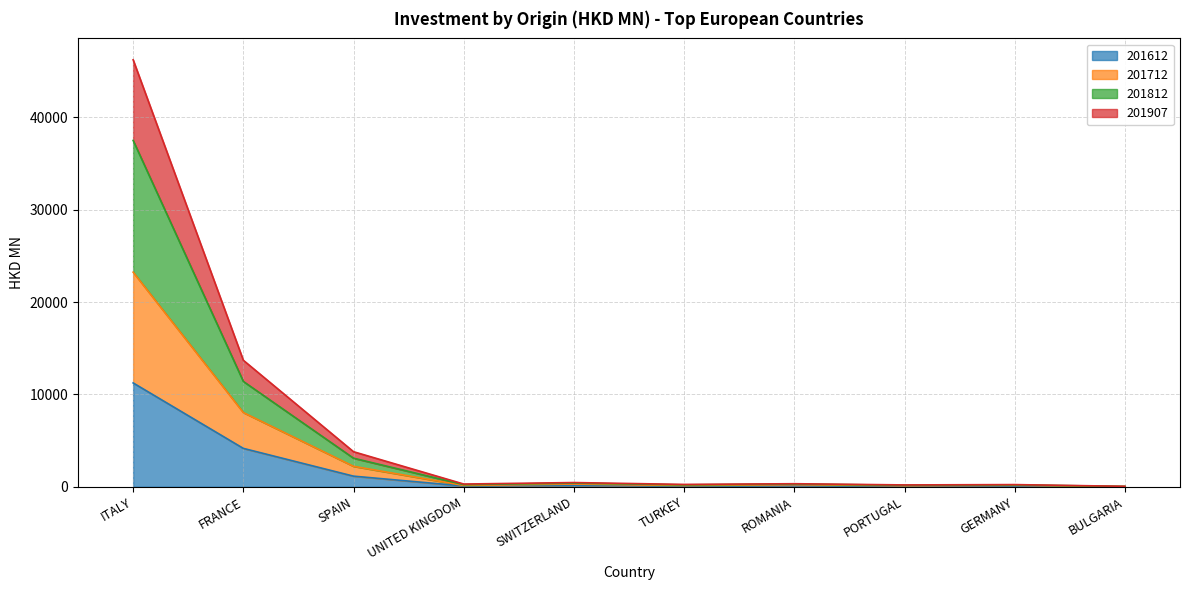

Where is 201812 nearest to the value 23139?

FRANCE